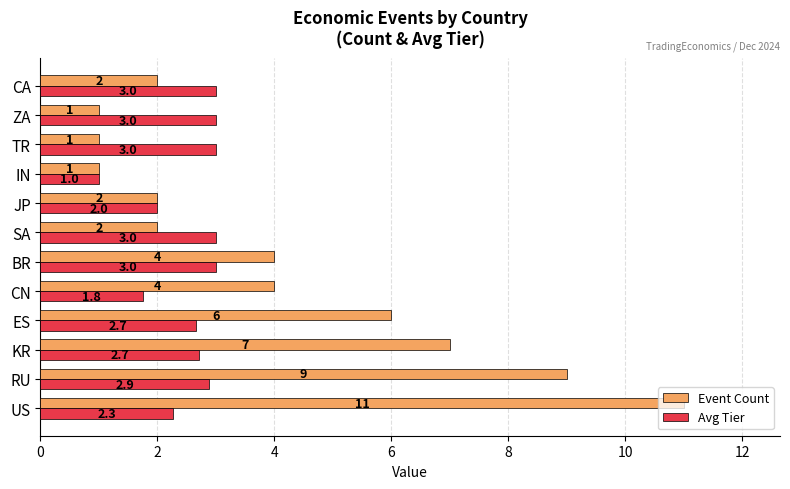

At which label is Avg Tier closest to 2?

JP